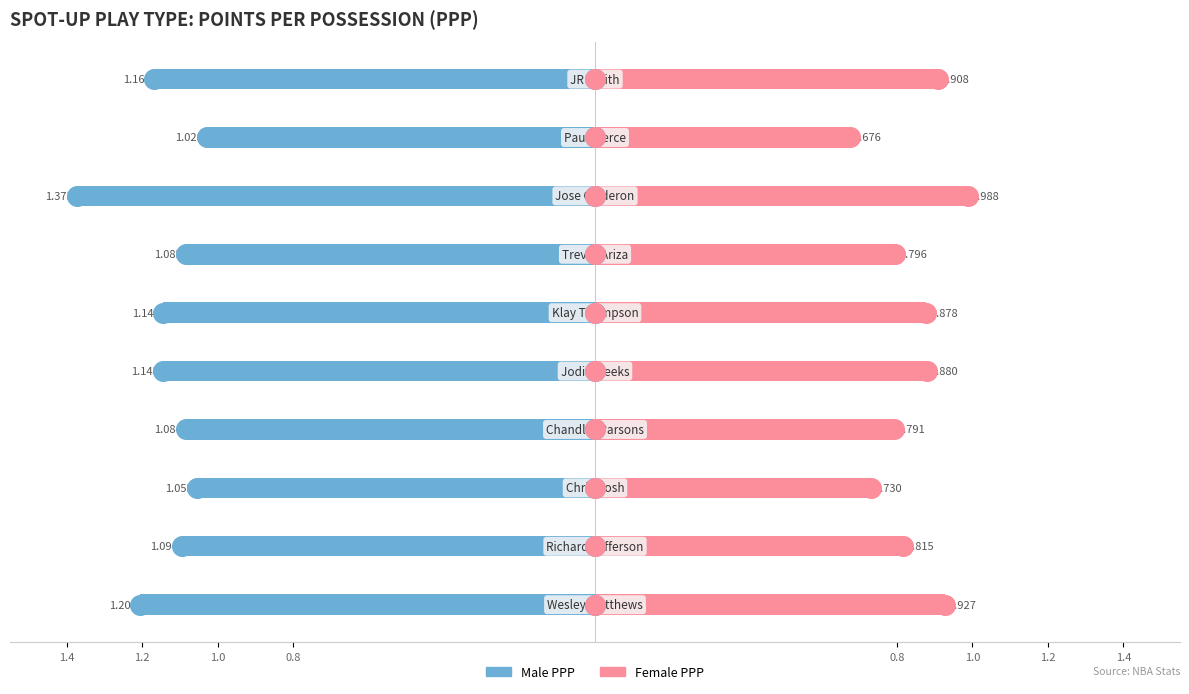

Which series reaches the maximum Y coordinate?

Female